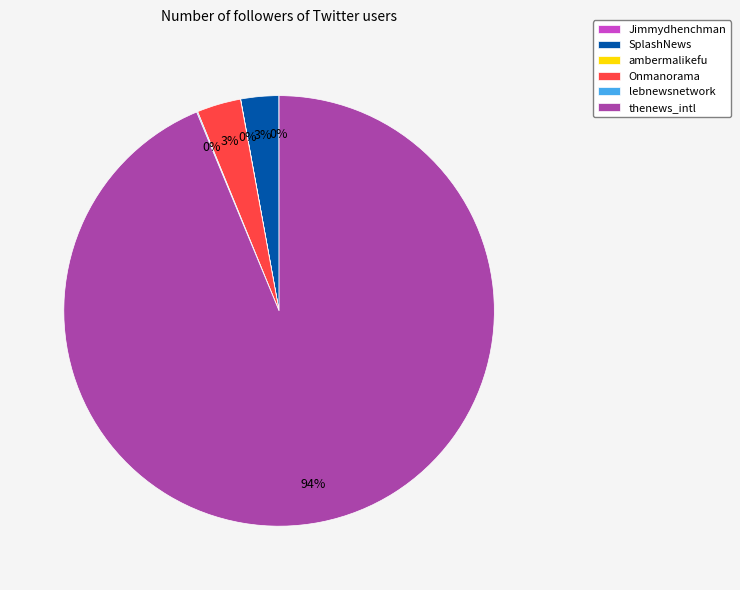

To the nearest percent, what is the average slice percentage?

17%